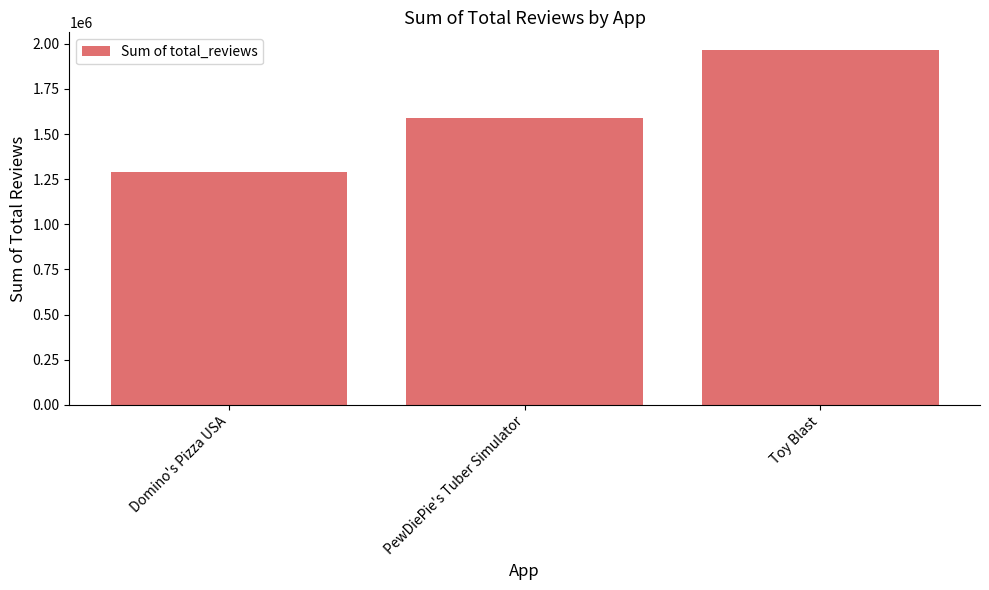

The value at Toy Blast is 635508. True or false?

False